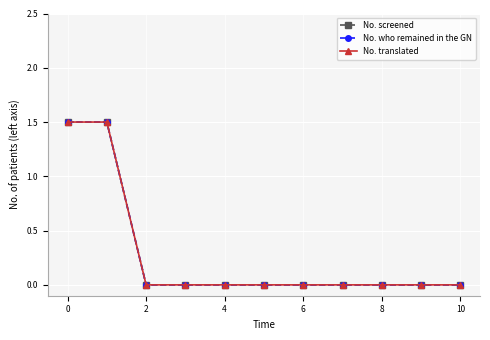

Does the chart have visible grid lines?

Yes